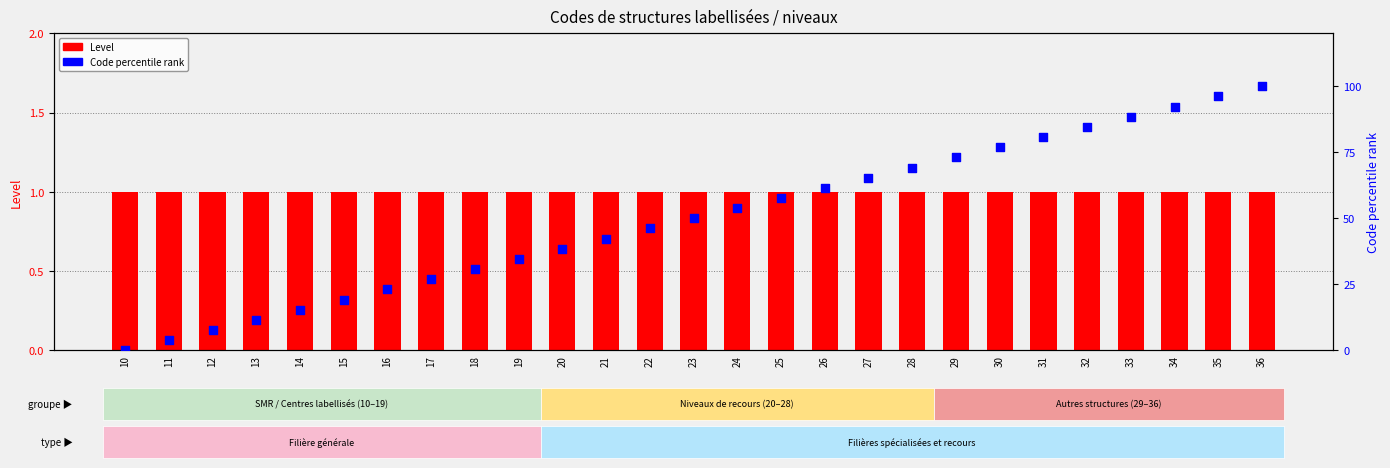

Is the value of Code (percentile rank within range) at 22 greater than the value of Level at 17?

Yes